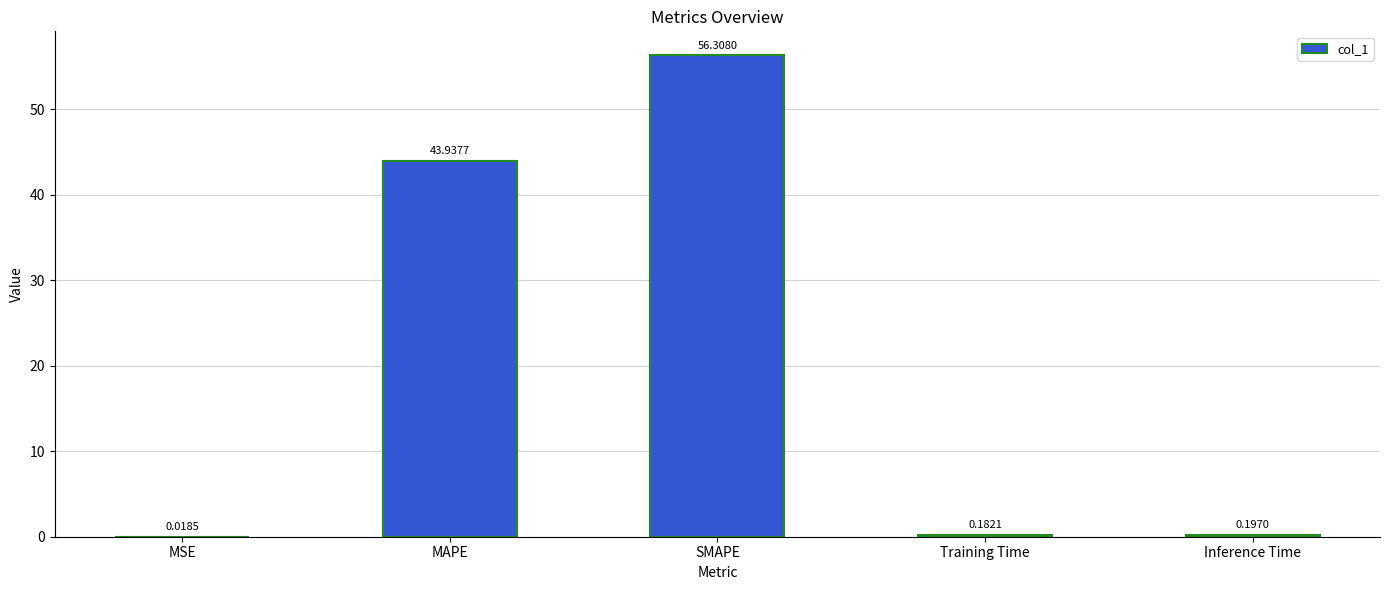

Which has a higher value, Inference Time or SMAPE?

SMAPE